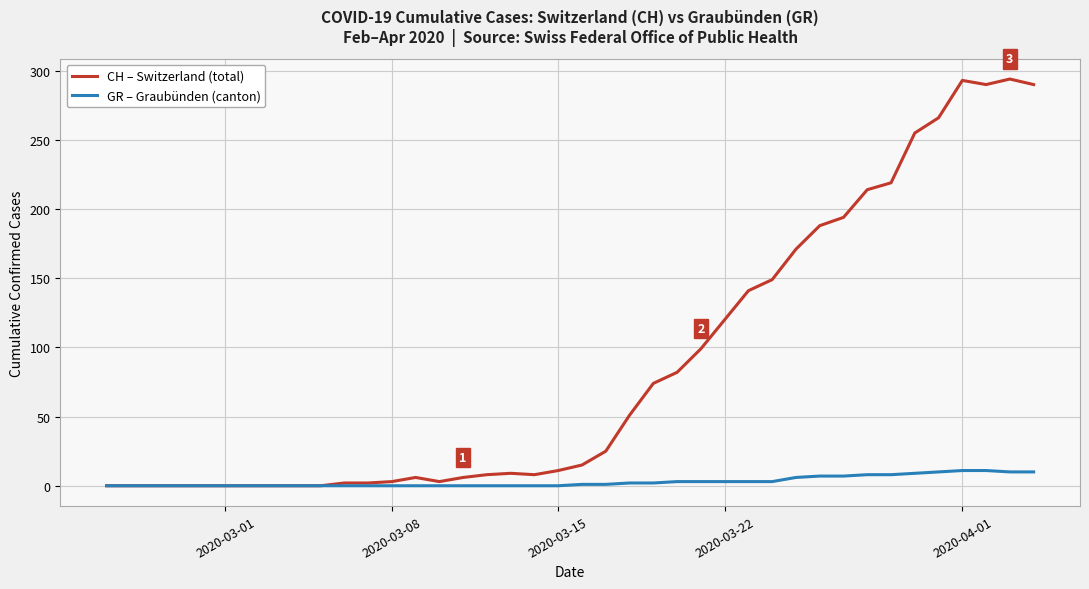

What is the highest value of the CH – Switzerland (total) series?

294